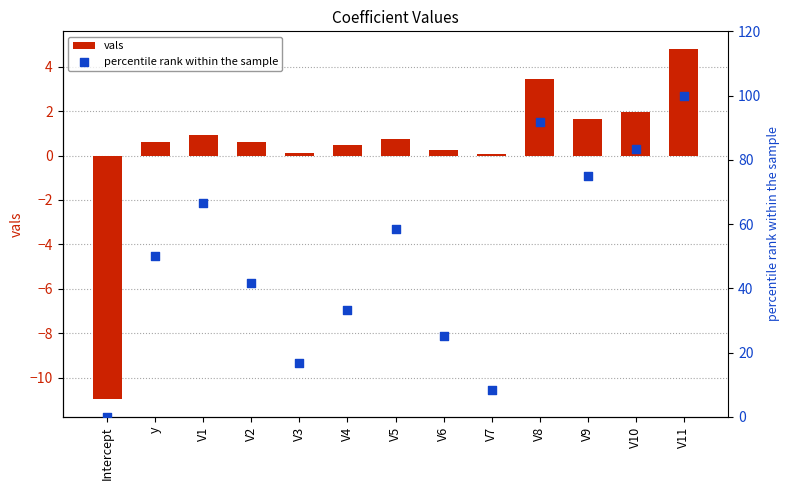

What is the total value across all series at Intercept?

-11.0